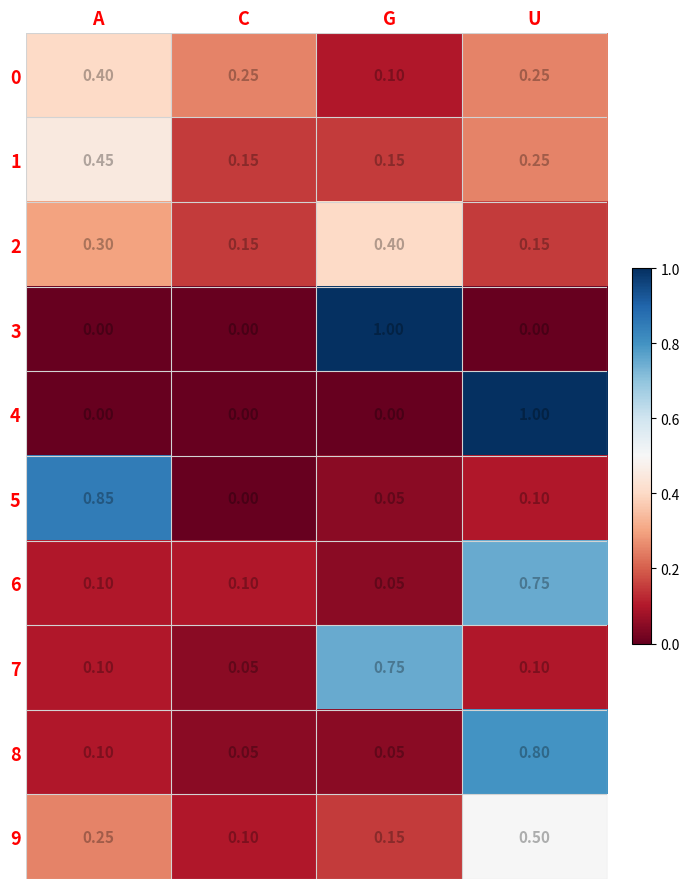

At which category is the sum across all series the highest?

U